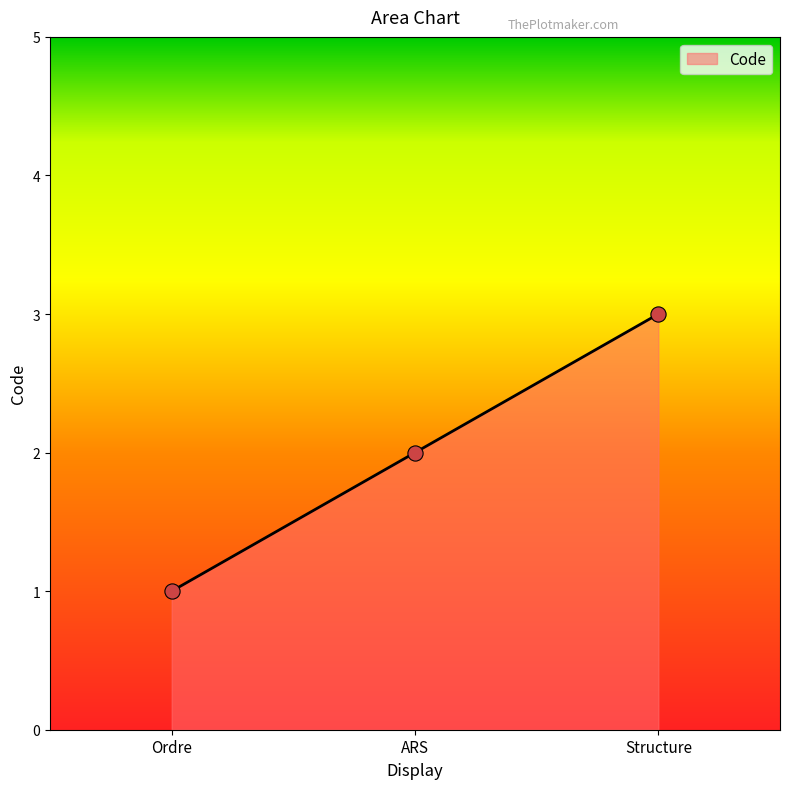

What is the change in value from Ordre to Structure?

+2